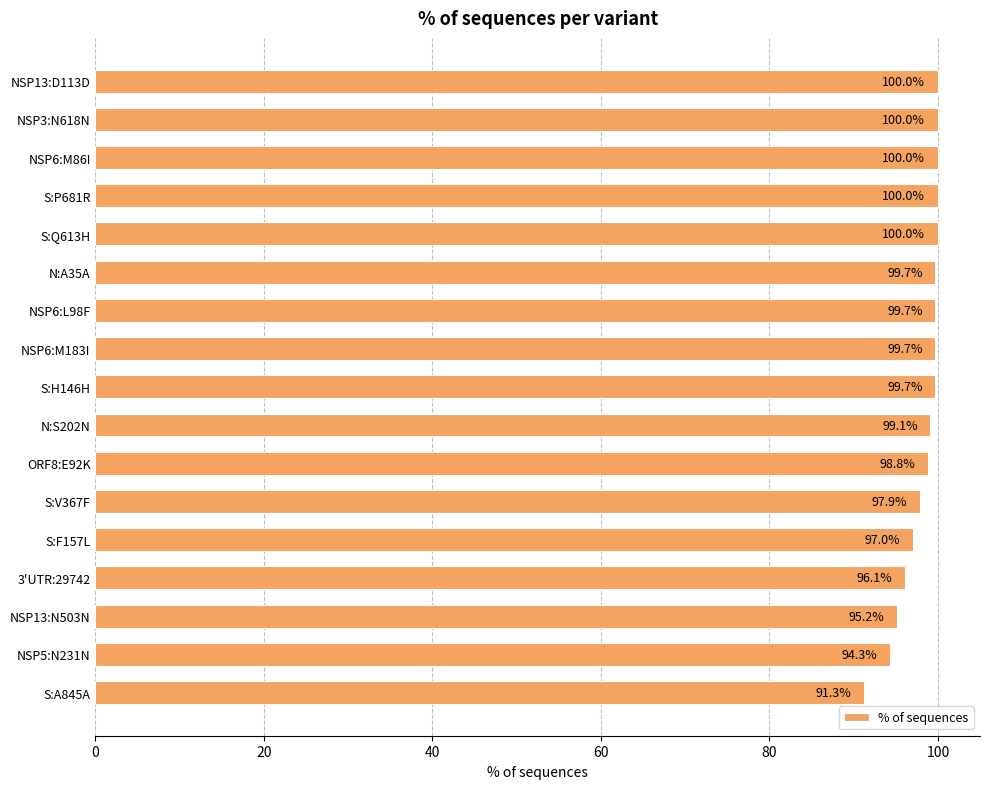

How many series are shown in this chart?

1